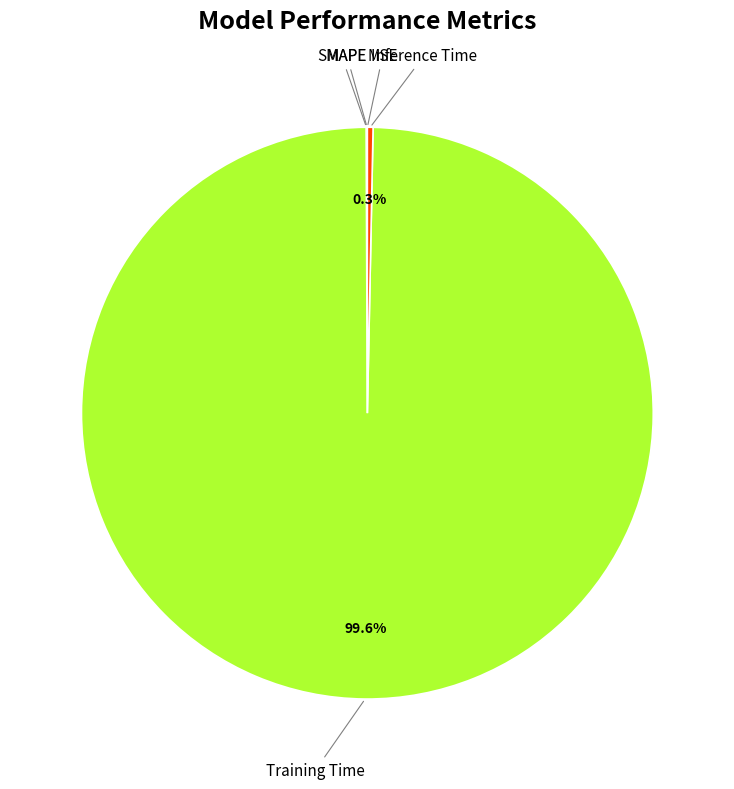

What is the largest slice in the pie chart?

Training Time